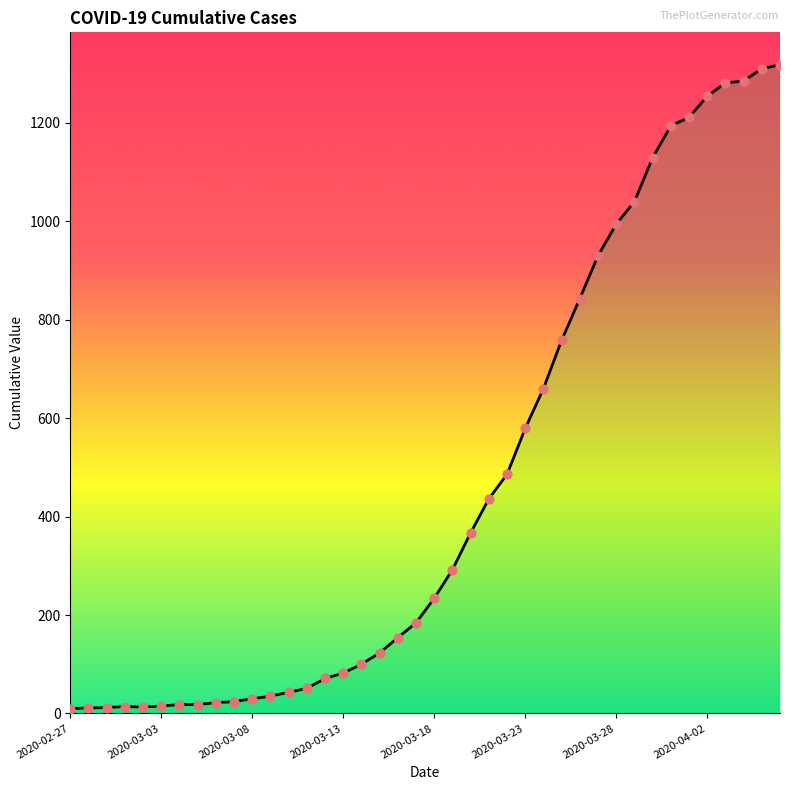

What is the change in value from 30 to 32?

+135